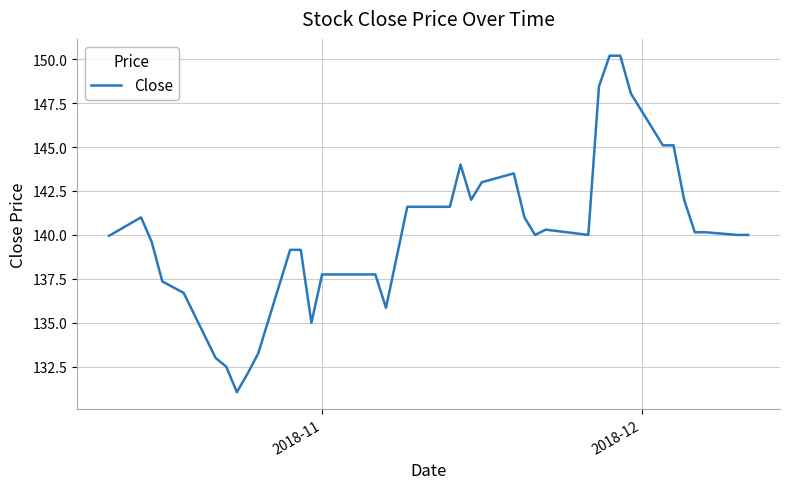

What is the greatest value displayed?

150.2